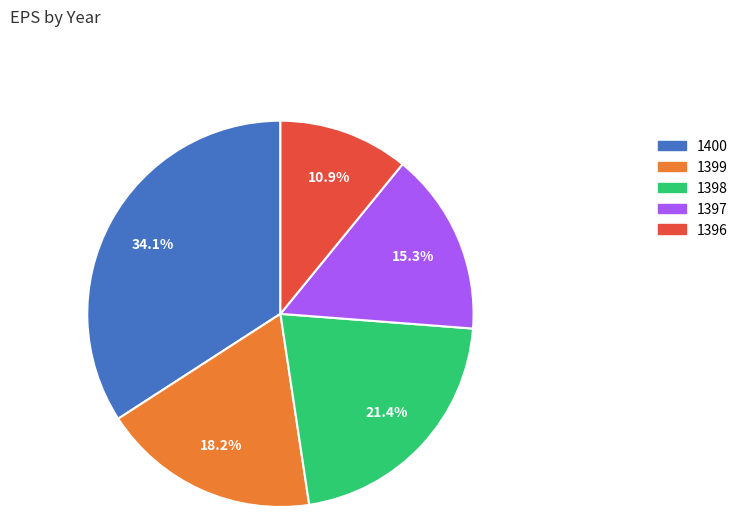

To the nearest percent, what portion does 1400 represent?

34%